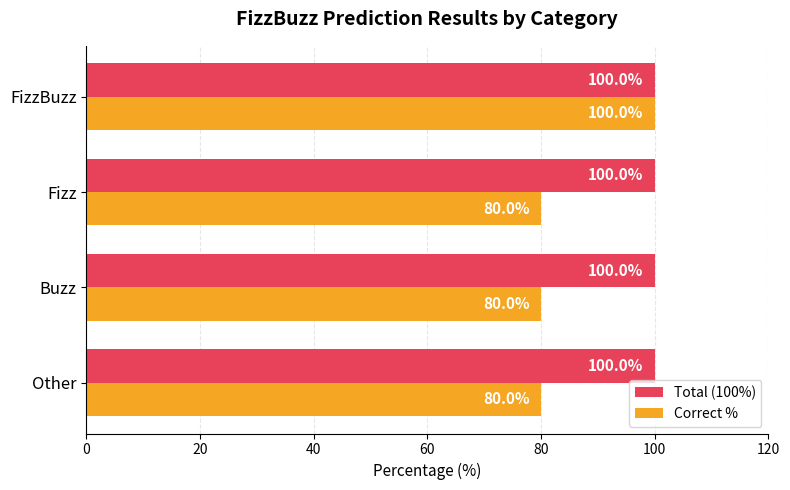

What is the average value of the Total (100%) series?

100